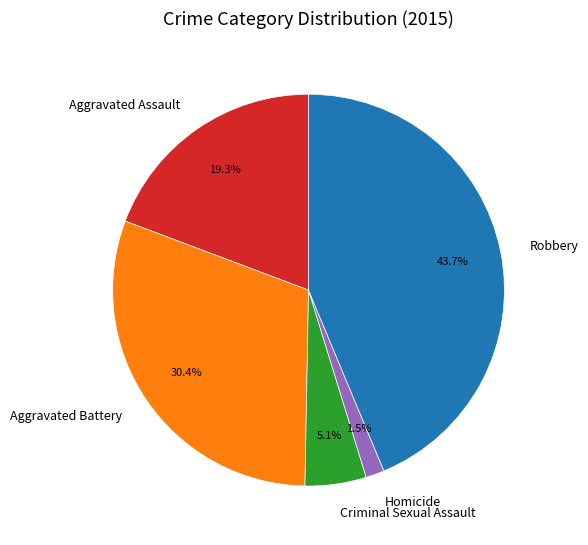

Approximately how many times larger is the value at Criminal Sexual Assault compared to Robbery?

0.1